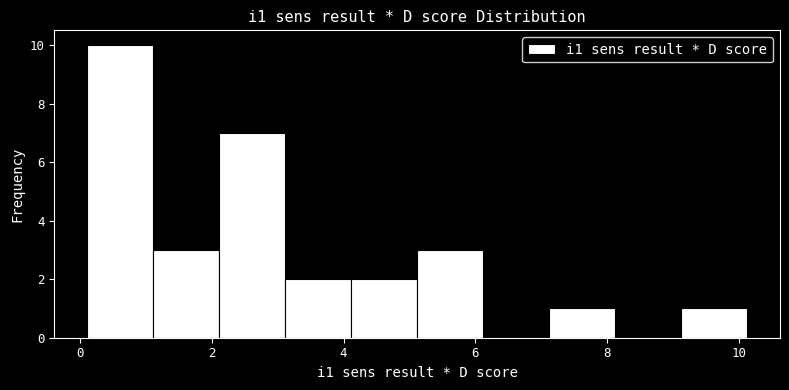

Reading left to right, transcribe this chart: for each bar, give the range it covers on the x-axis and its height. Neither the bar edges nor the heights are printed on the chart, so give them approximately, as read against the axes.

0.2 to 1.2: 10
1.2 to 2.2: 3
2.2 to 3.2: 7
3.2 to 4.2: 2
4.2 to 5.2: 2
5.2 to 6.2: 3
6.2 to 7.2: 0
7.2 to 8.2: 1
8.2 to 9.2: 0
9.2 to 10.2: 1